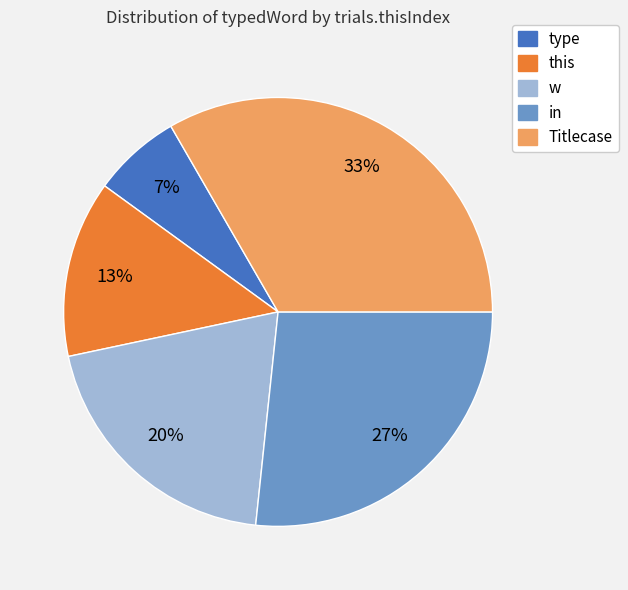

How many segments does this pie chart have?

5